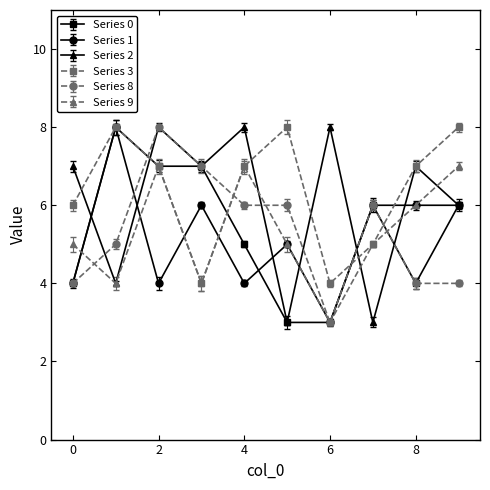

True or false: Series 8 has more than 1 interior local peaks.

True